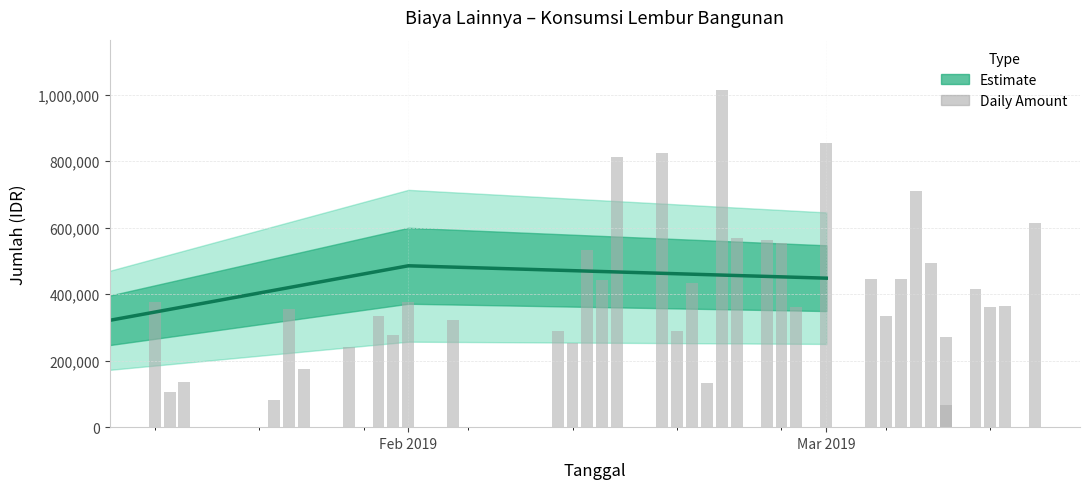

Count the number of values greater than 363000.

18